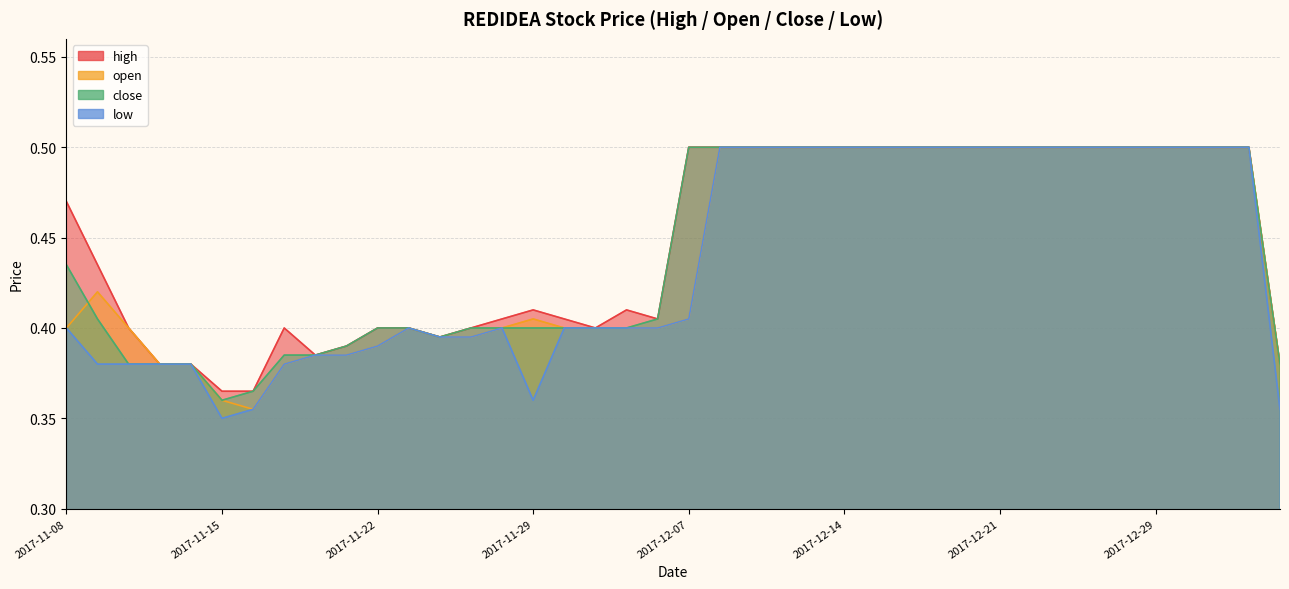

What is the label of the 38th point from the left?

2018-01-03